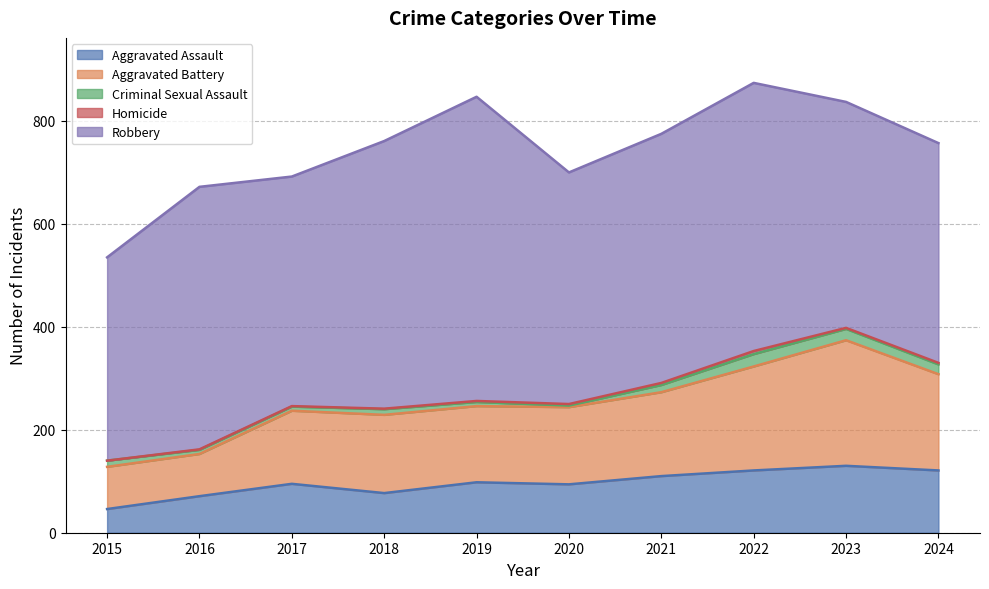

The value of Criminal Sexual Assault at 2024 is 19. True or false?

True